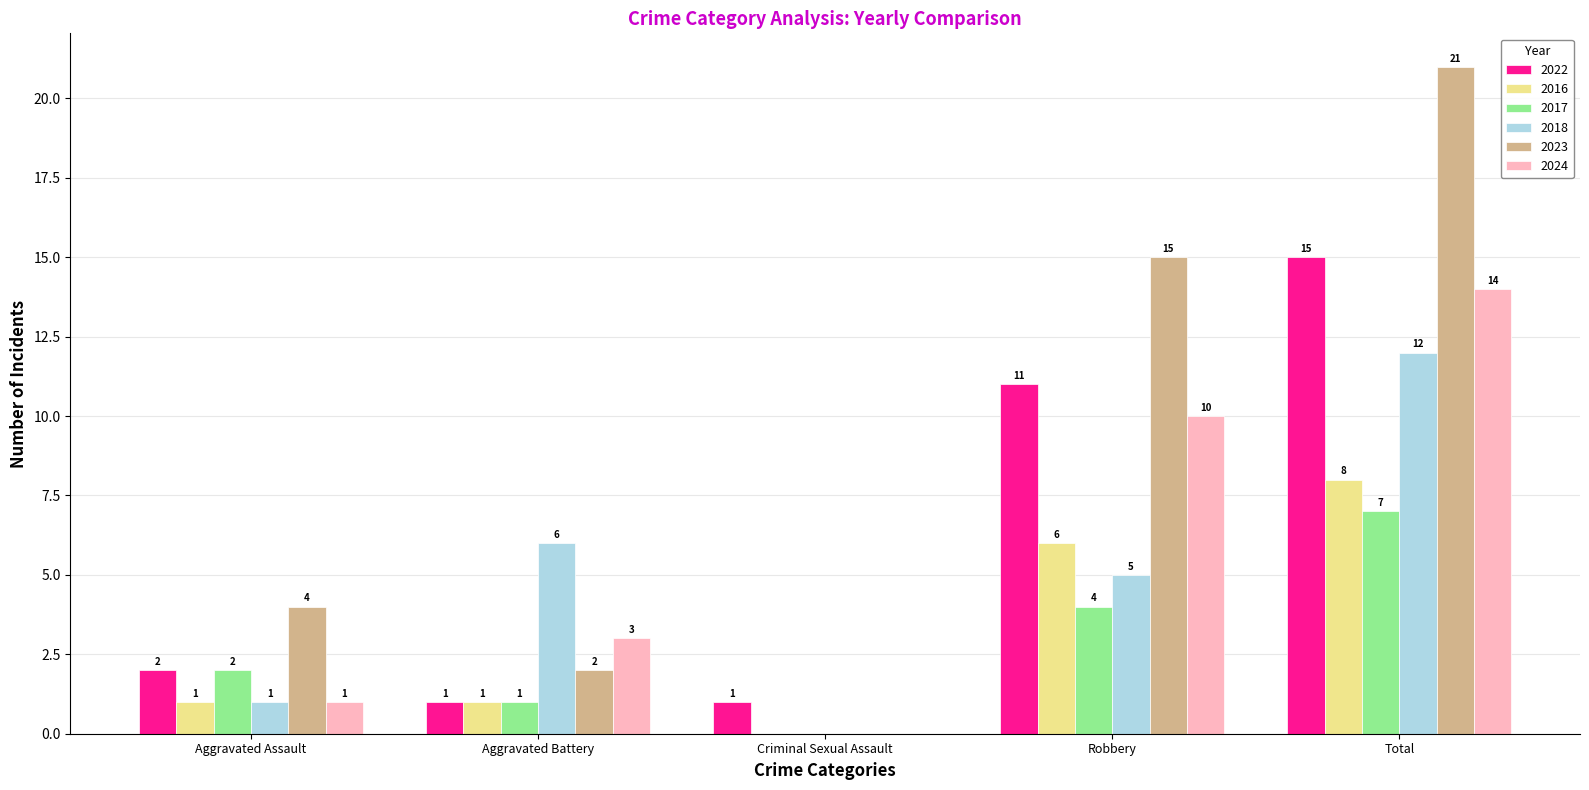

Reading right to left, what are all the values shown in this chart?

2022: Total=15	Robbery=11	Criminal Sexual Assault=1	Aggravated Battery=1	Aggravated Assault=2
2016: Total=8	Robbery=6	Criminal Sexual Assault=0	Aggravated Battery=1	Aggravated Assault=1
2017: Total=7	Robbery=4	Criminal Sexual Assault=0	Aggravated Battery=1	Aggravated Assault=2
2018: Total=12	Robbery=5	Criminal Sexual Assault=0	Aggravated Battery=6	Aggravated Assault=1
2023: Total=21	Robbery=15	Criminal Sexual Assault=0	Aggravated Battery=2	Aggravated Assault=4
2024: Total=14	Robbery=10	Criminal Sexual Assault=0	Aggravated Battery=3	Aggravated Assault=1